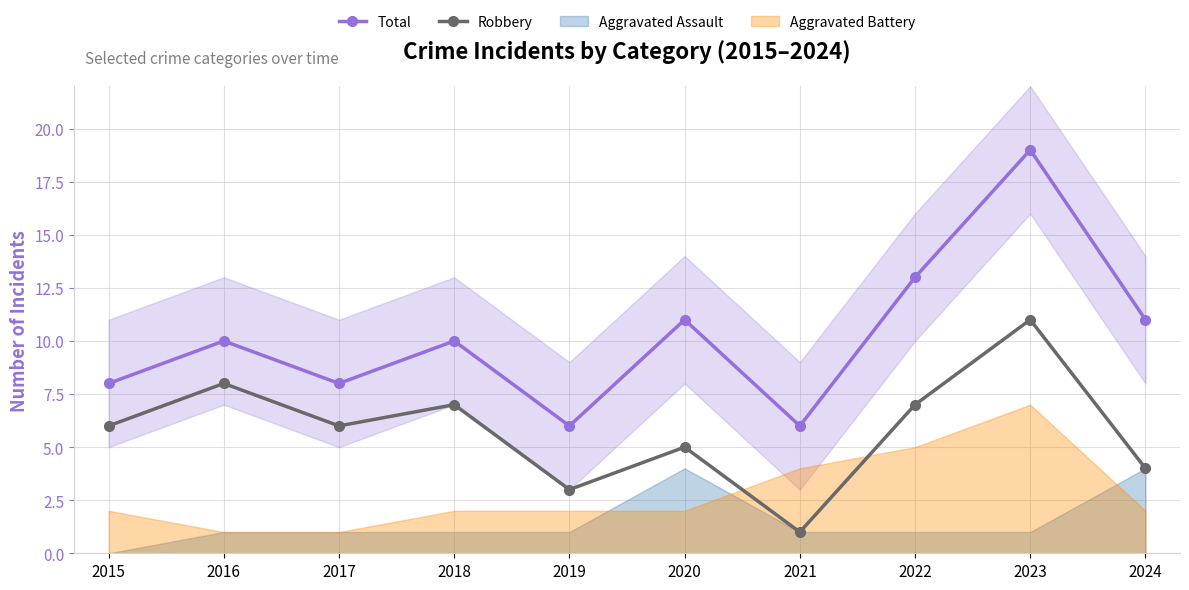

How many distinct data groups are displayed?

2